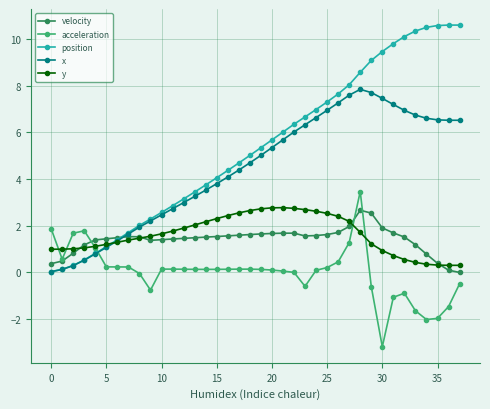

What is the greatest value displayed?

10.6